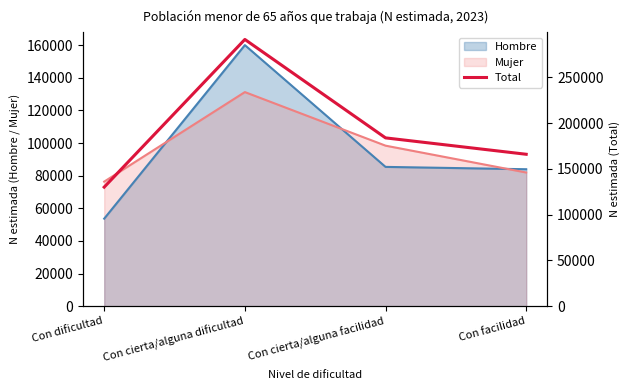

Which category has the highest value in the Mujer series?

Con cierta/alguna dificultad